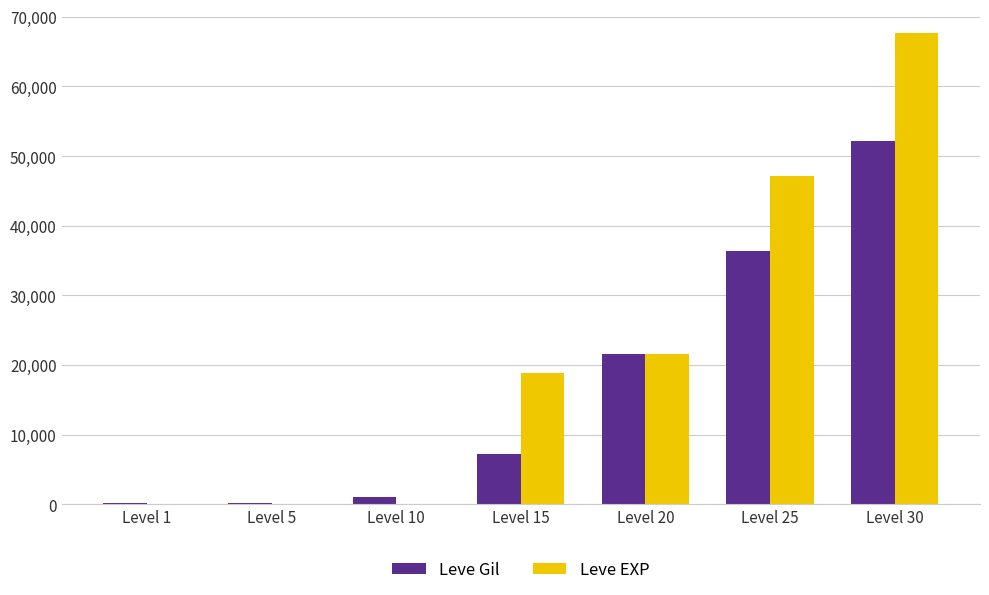

At which category does the chart reach its peak across all series?

Level 30